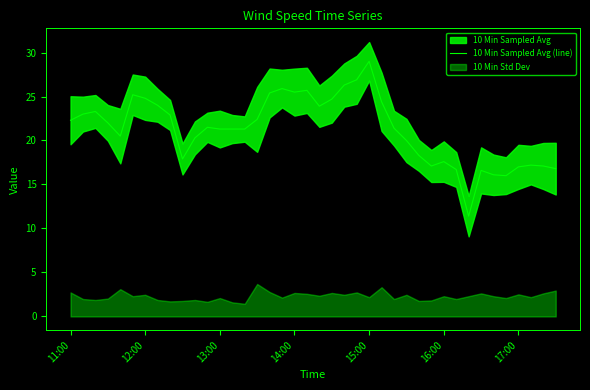

Is it true that 10 Min Sampled Avg (line) equals 20.2 at 15:00?

False